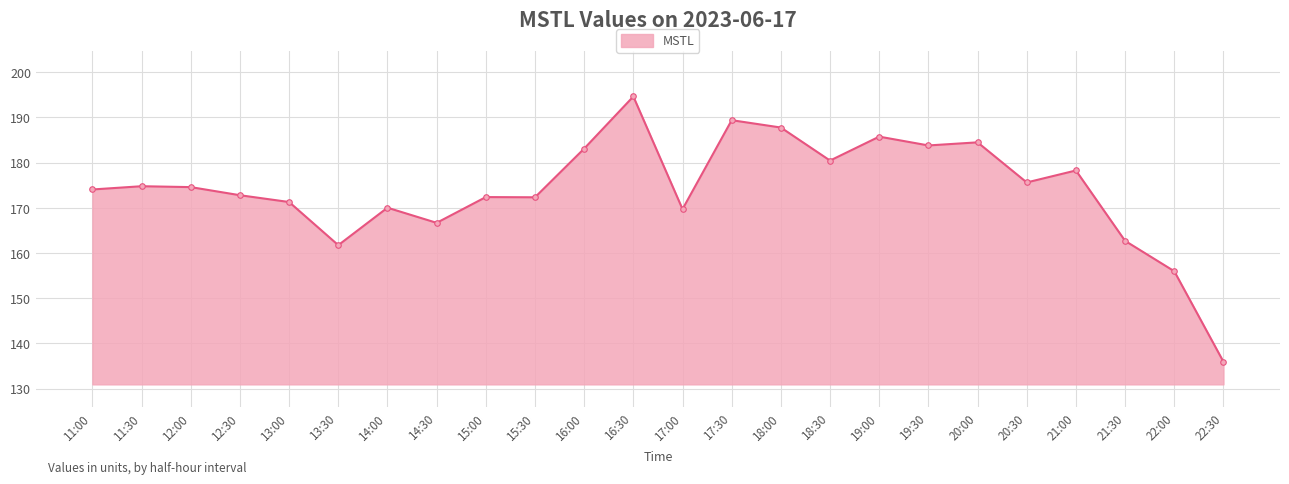

What position from the left is 16:30?

12